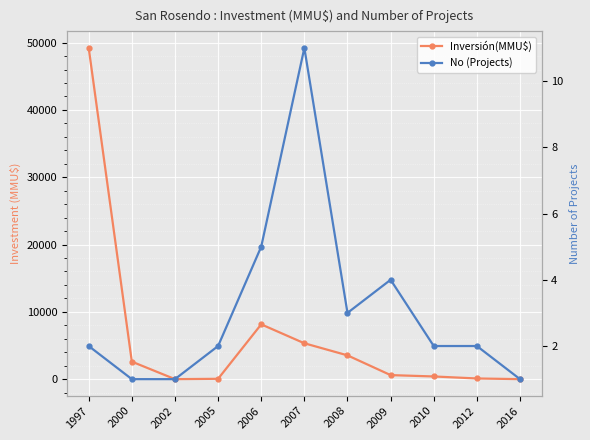

Does the chart display data point markers on the line(s)?

Yes